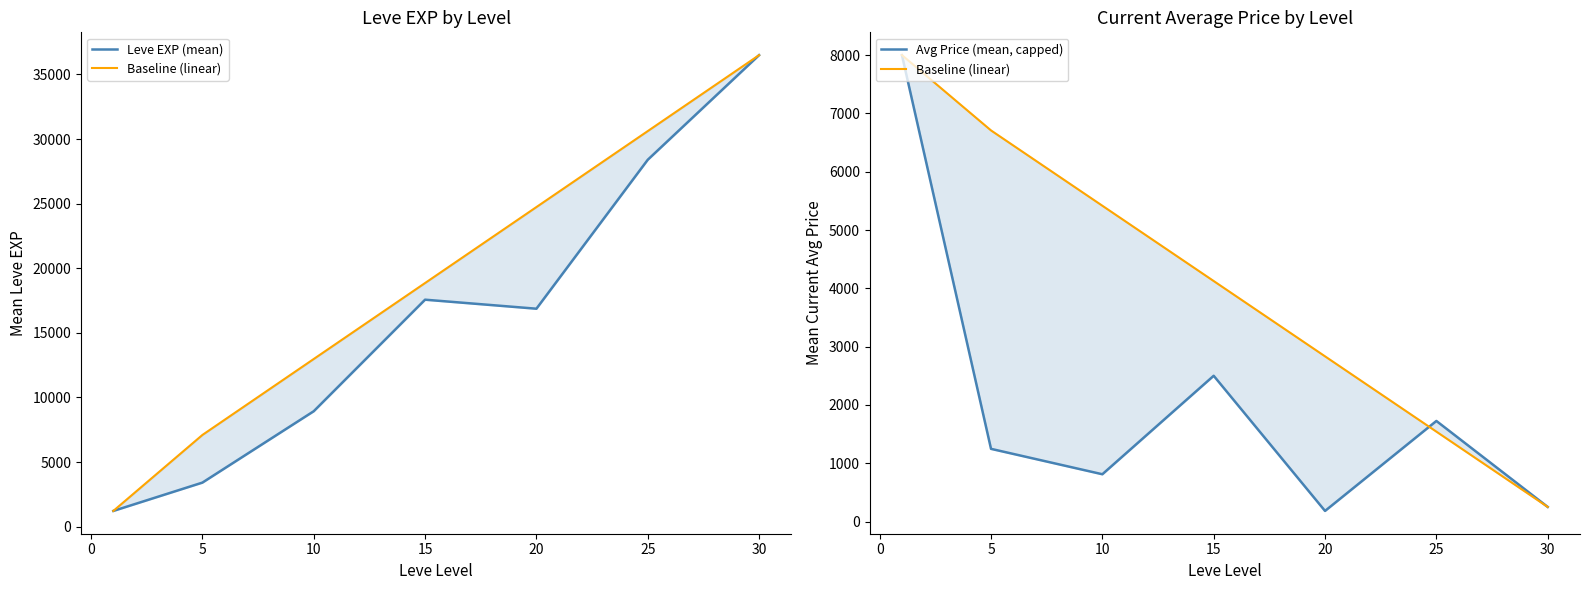

Between 20 and −5, which is larger?

20